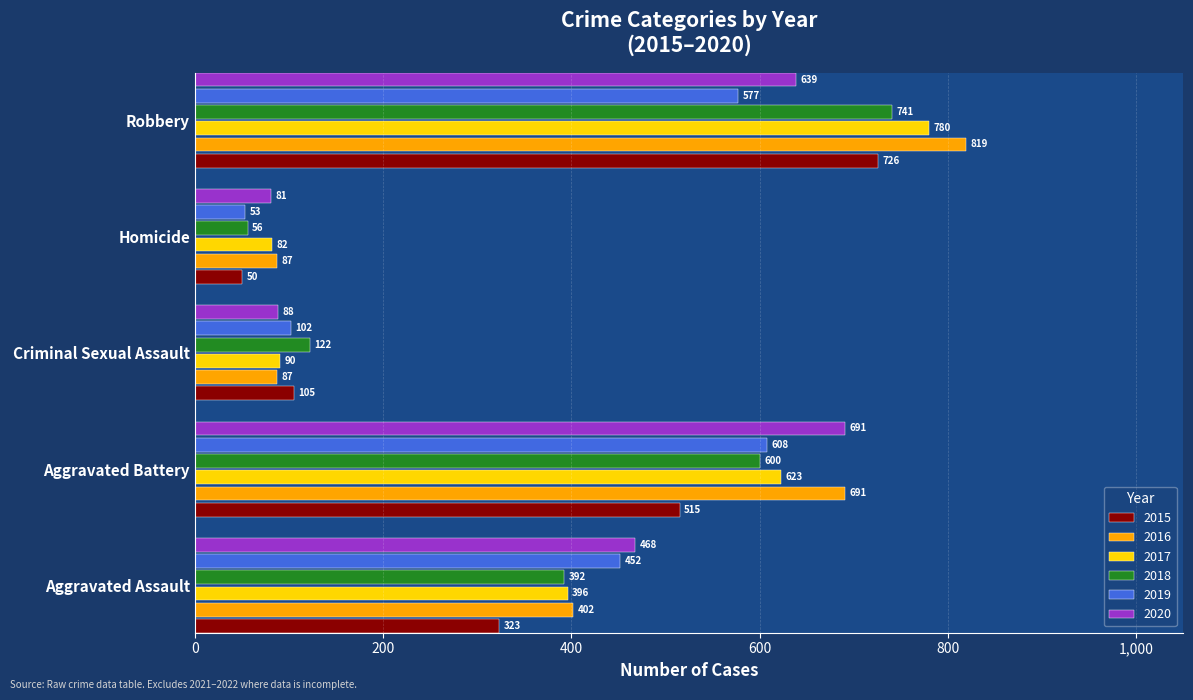

What is the sum of all 2016 values?

2086